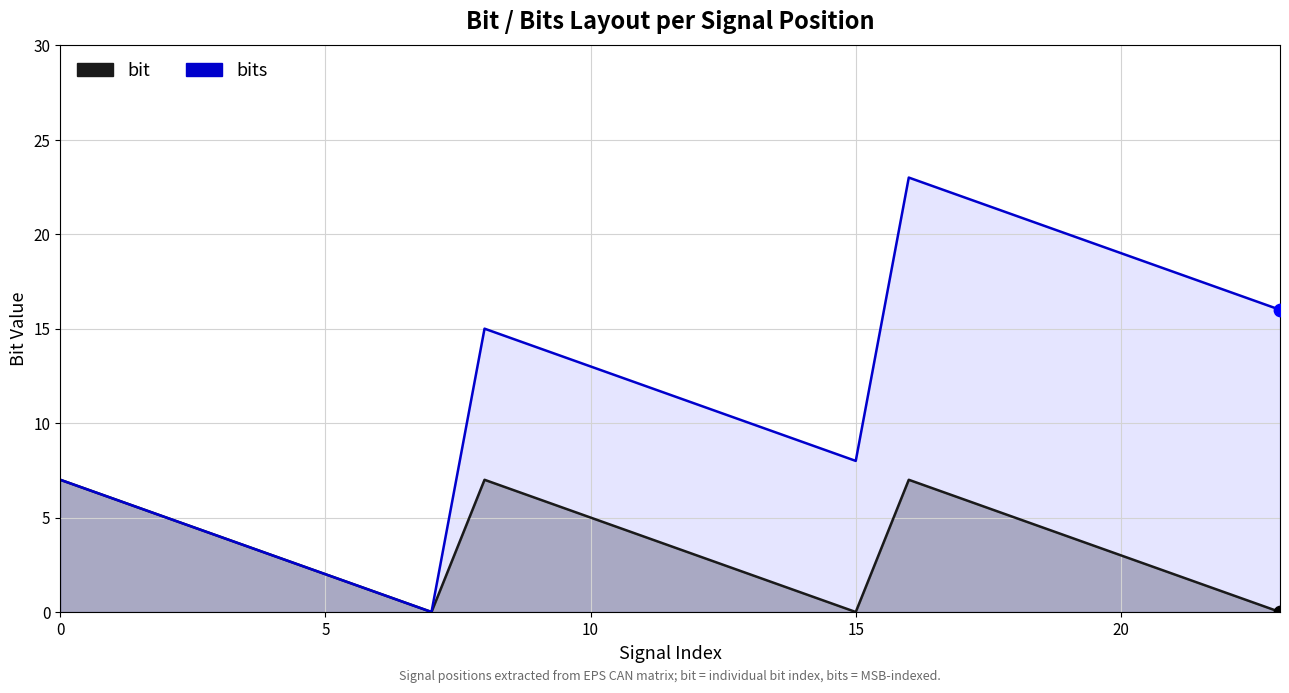

Is the value of bits at 20 greater than the value of bit at 3?

Yes